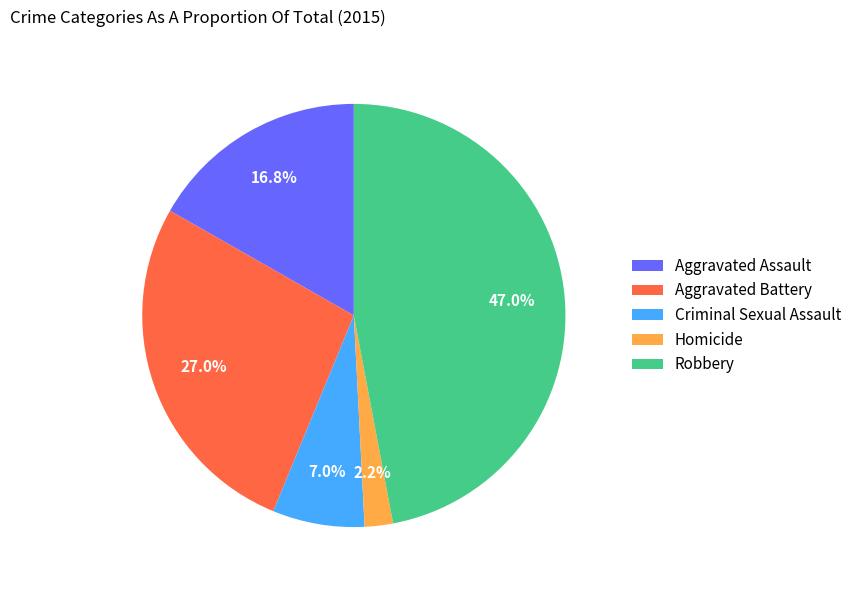

To the nearest percent, what is the combined percentage of Aggravated Assault and Criminal Sexual Assault?

24%